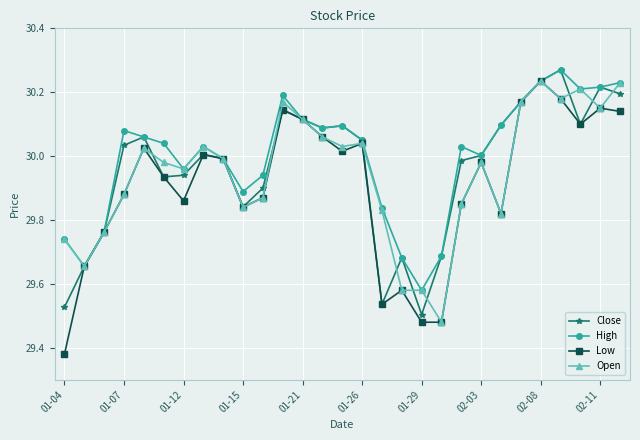

Which series has the largest range (max minus min)?

Low